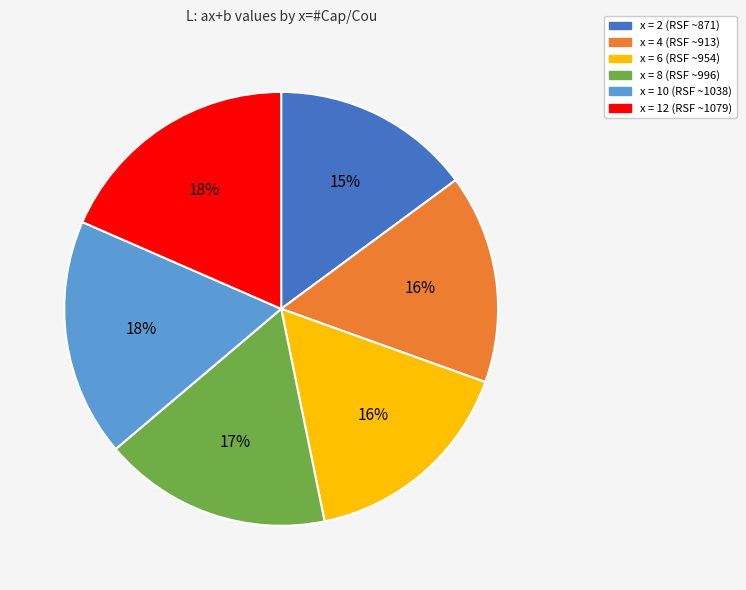

Count the number of slices in the pie.

6